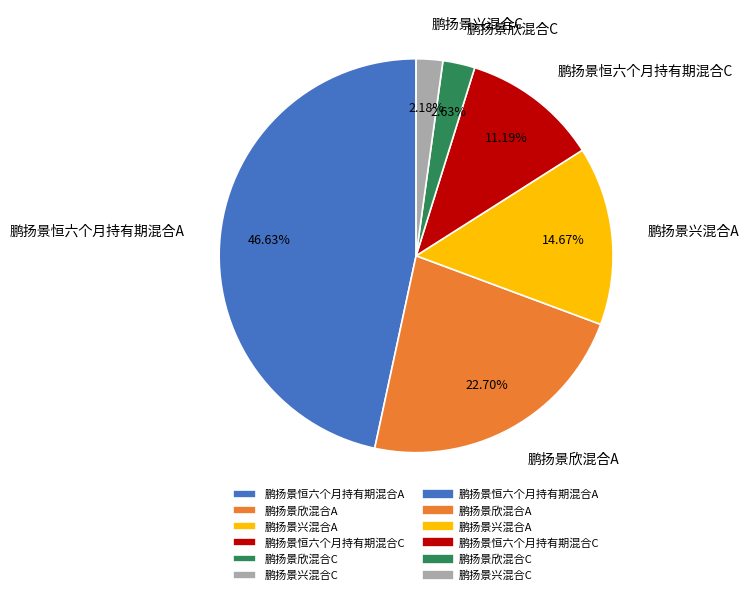

What percentage is the 鹏扬景兴混合C slice, to the nearest percent?

2%